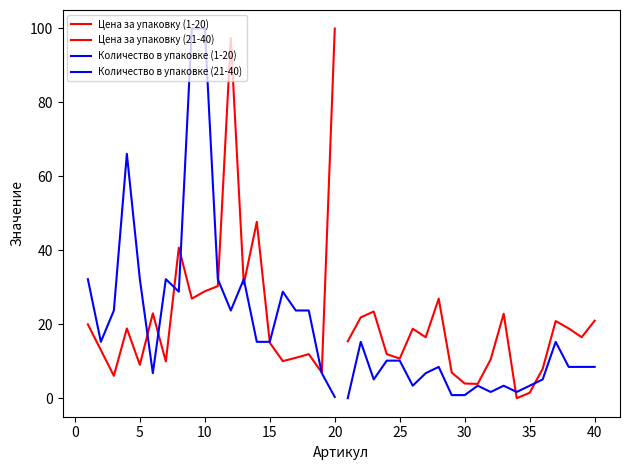

How many distinct data groups are displayed?

4